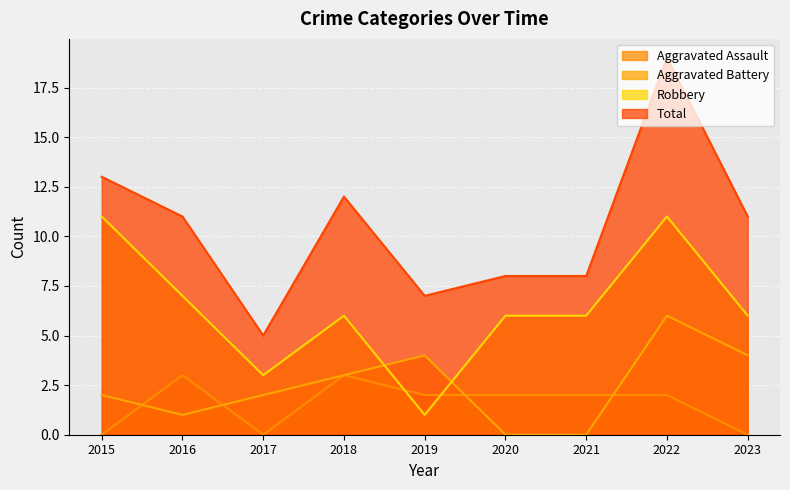

How many lines are shown in the chart?

4